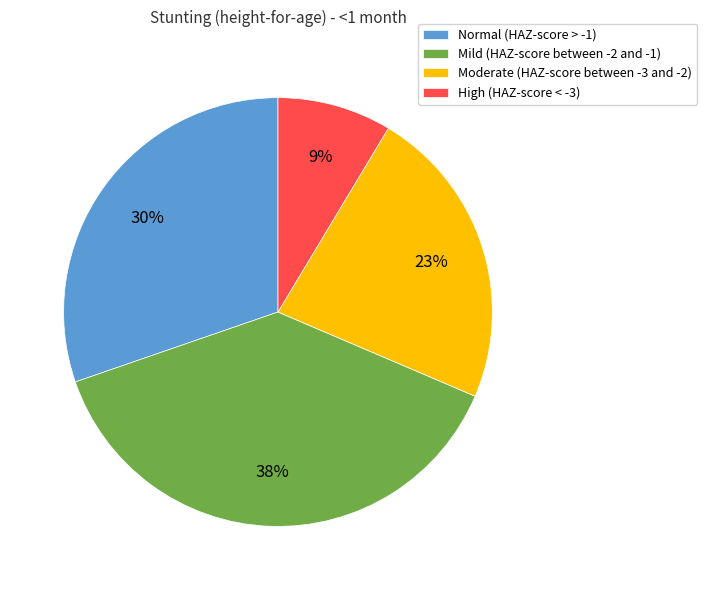

Count the number of slices in the pie.

4